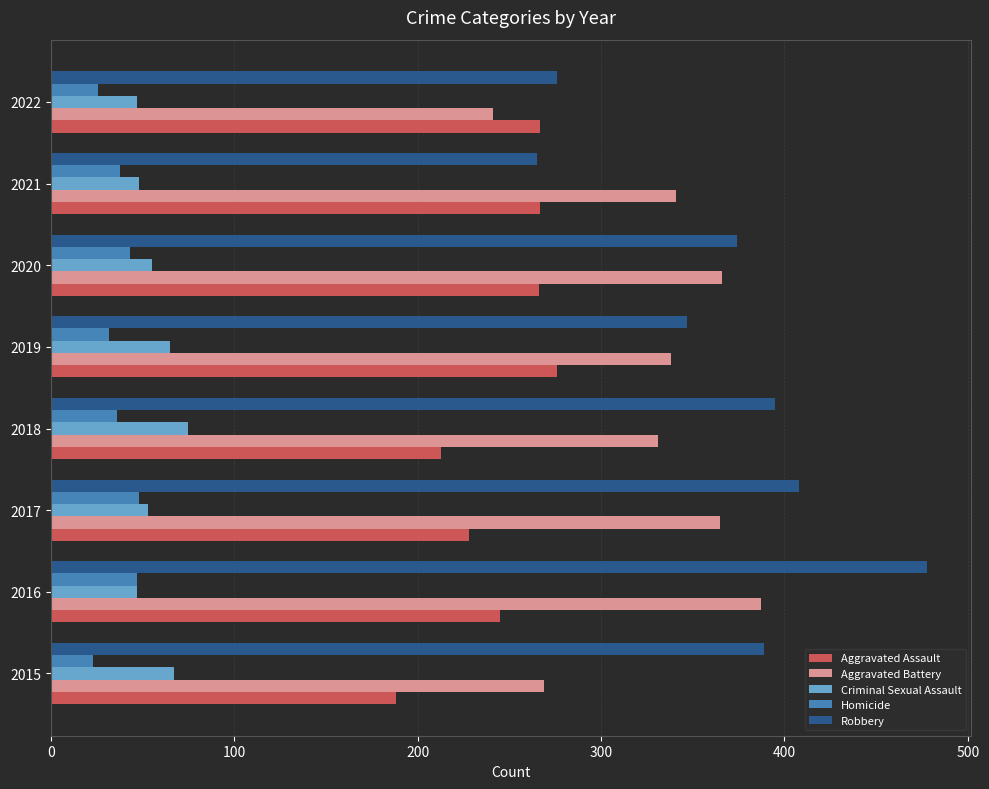

How many distinct data groups are displayed?

5